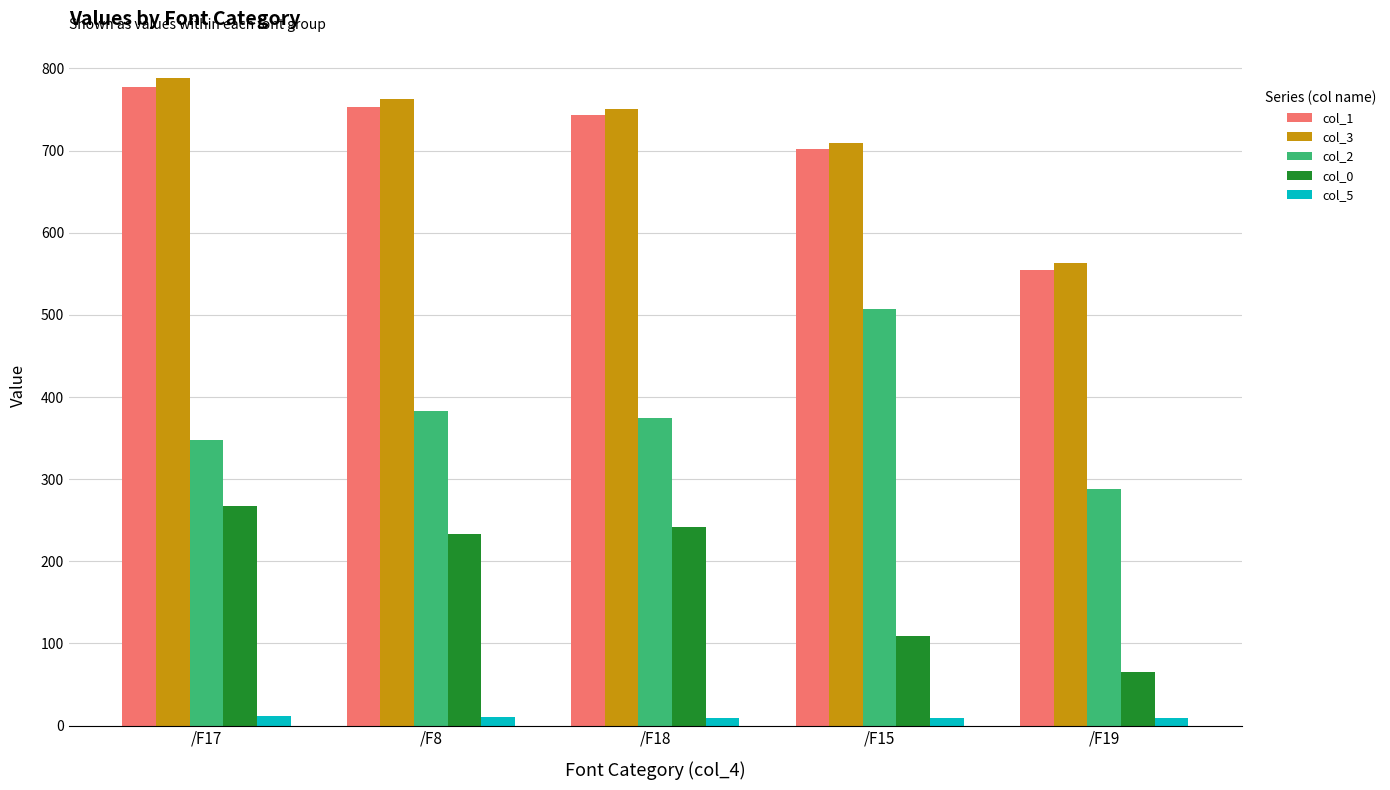

What is the value of the col_0 bar at the 5th from the left?

64.6